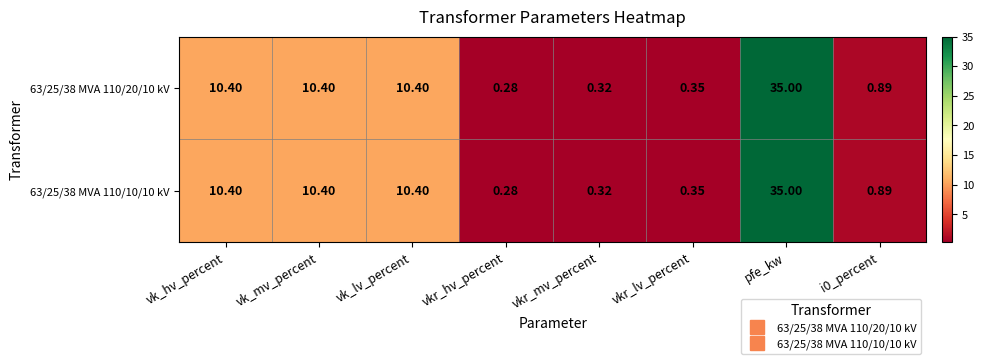

Which label corresponds to the largest value in the chart?

pfe_kw